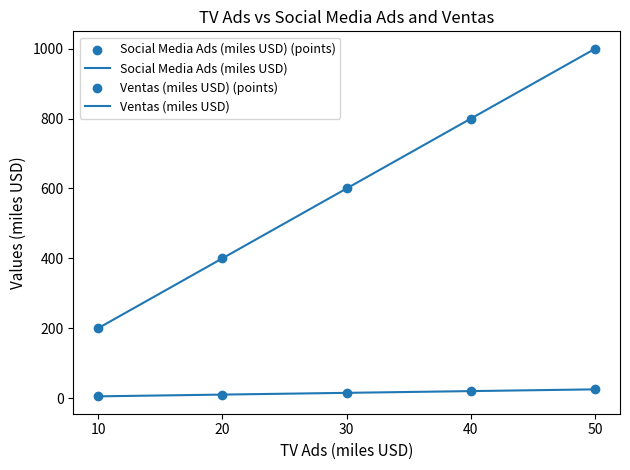

Which series has the largest total across all categories?

Ventas (miles USD)